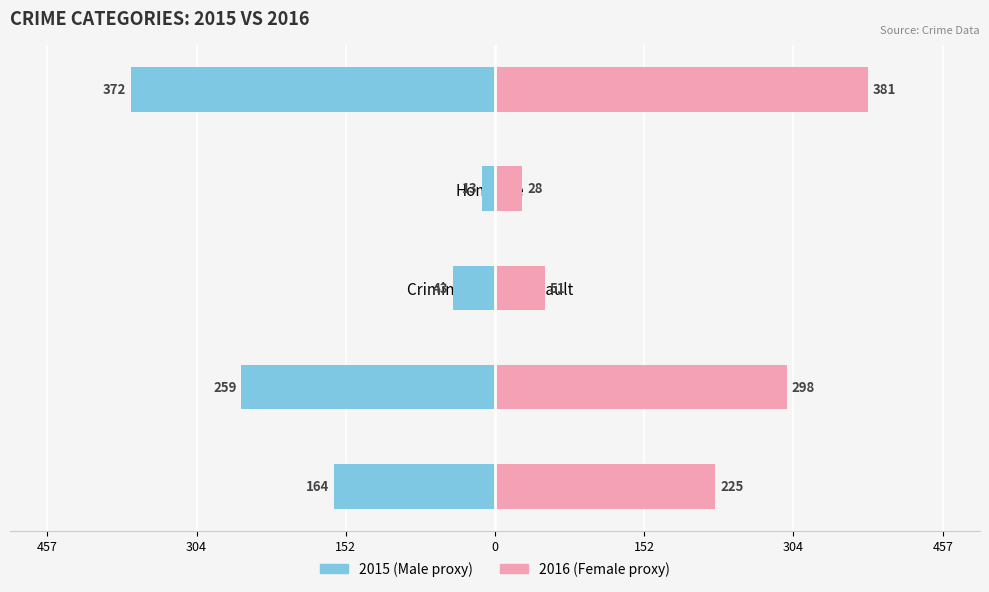

What is the difference between the highest and lowest values at Criminal Sexual Assault?

94